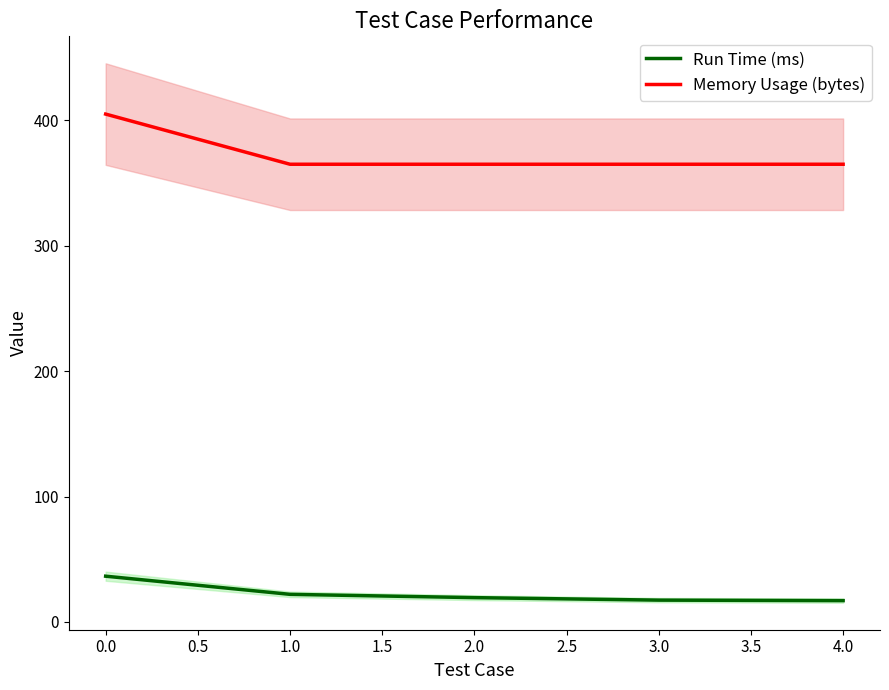

True or false: Memory Usage (bytes) and Run Time (ms) cross at least once.

False